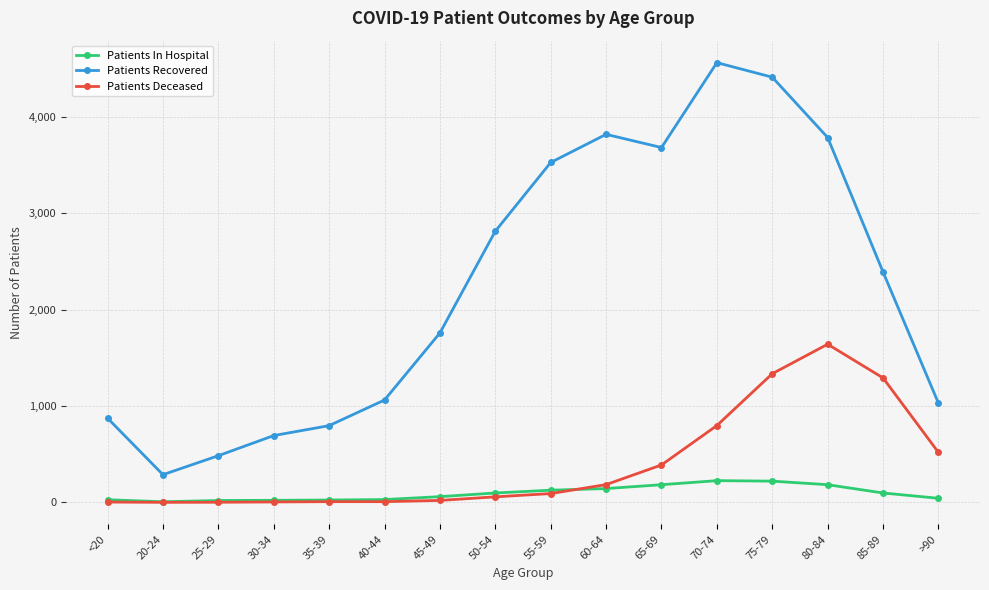

What is the smallest value displayed?

1